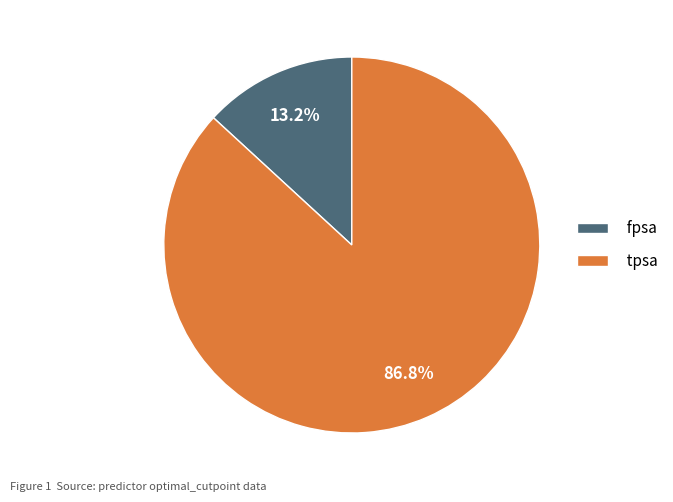

To the nearest percent, what is the average slice percentage?

50%